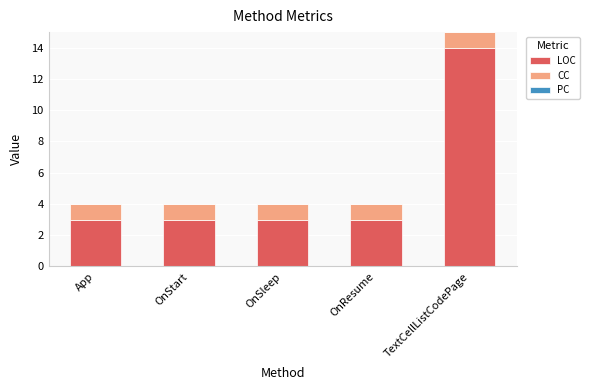

Reading left to right, transcribe the values for LOC.

App=3	OnStart=3	OnSleep=3	OnResume=3	TextCellListCodePage=14